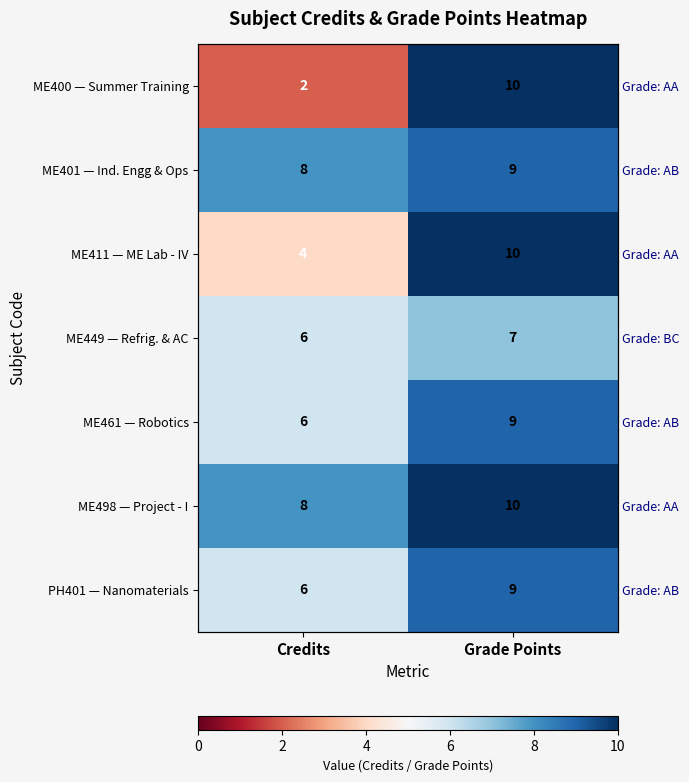

Which series has the largest range (max minus min)?

ME400 — Summer Training